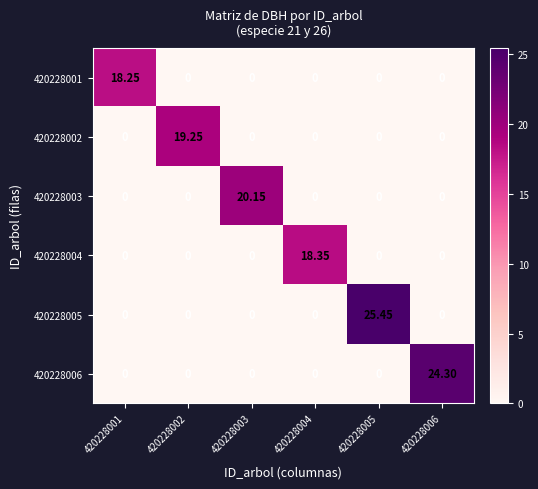

Reading left to right, transcribe all the data shown in this chart.

420228001: 420228001=18.2	420228002=0.0	420228003=0.0	420228004=0.0	420228005=0.0	420228006=0.0
420228002: 420228001=0.0	420228002=19.2	420228003=0.0	420228004=0.0	420228005=0.0	420228006=0.0
420228003: 420228001=0.0	420228002=0.0	420228003=20.1	420228004=0.0	420228005=0.0	420228006=0.0
420228004: 420228001=0.0	420228002=0.0	420228003=0.0	420228004=18.4	420228005=0.0	420228006=0.0
420228005: 420228001=0.0	420228002=0.0	420228003=0.0	420228004=0.0	420228005=25.4	420228006=0.0
420228006: 420228001=0.0	420228002=0.0	420228003=0.0	420228004=0.0	420228005=0.0	420228006=24.3